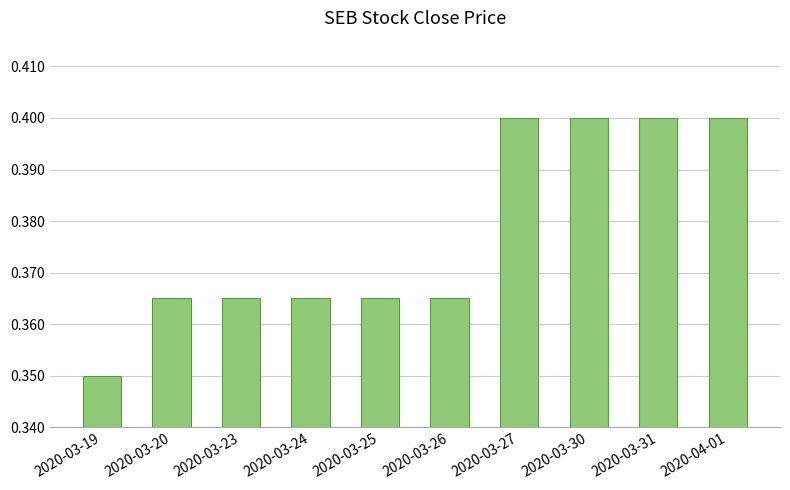

What position from the right is 2020-03-30?

3